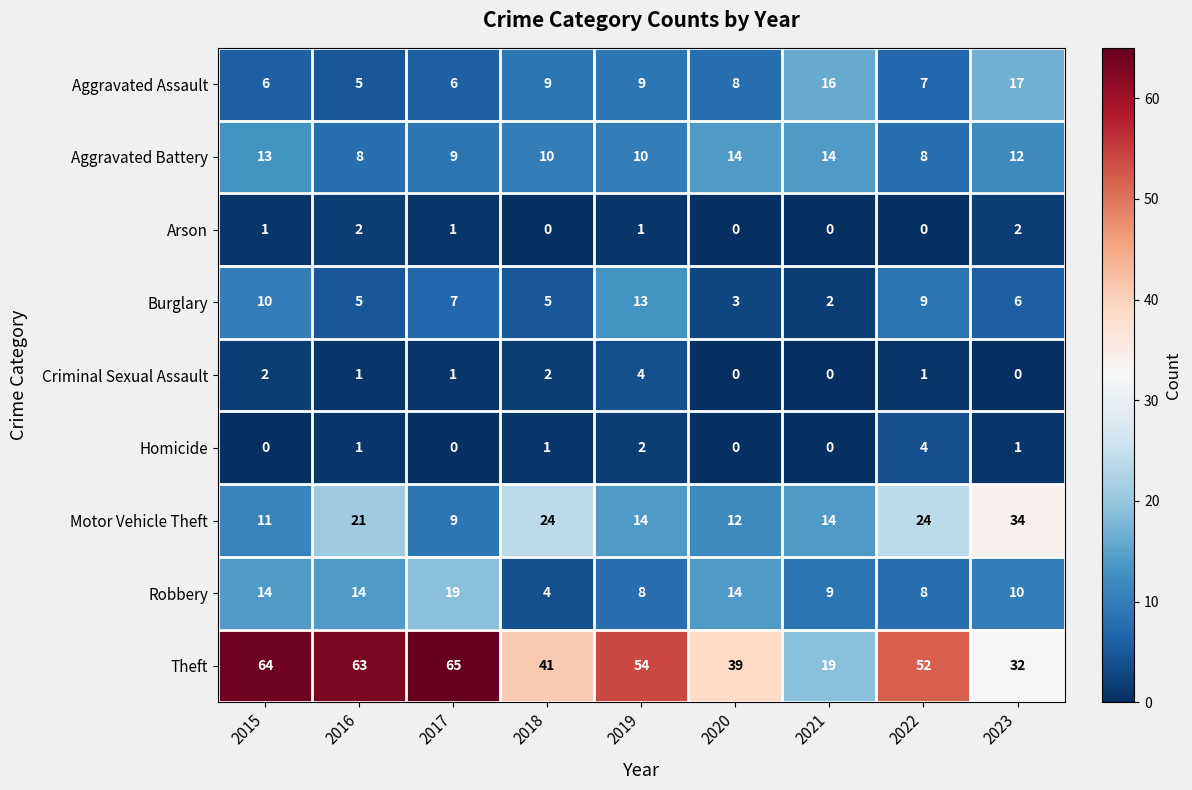

Which series has the widest spread of values?

Theft